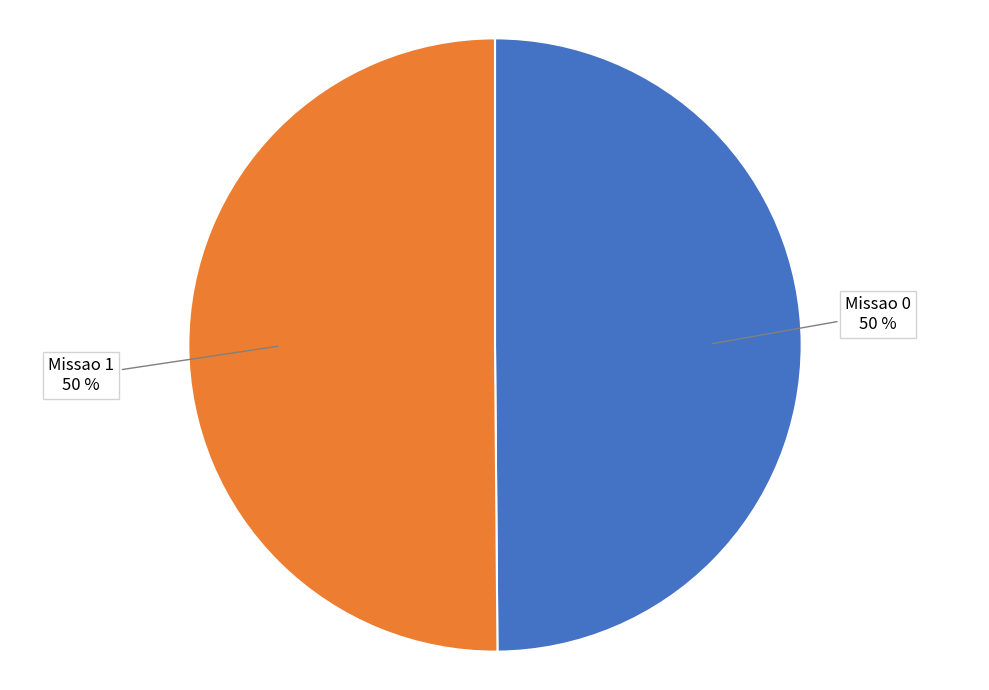

True or false: Missao 0 accounts for 37% of the total.

False